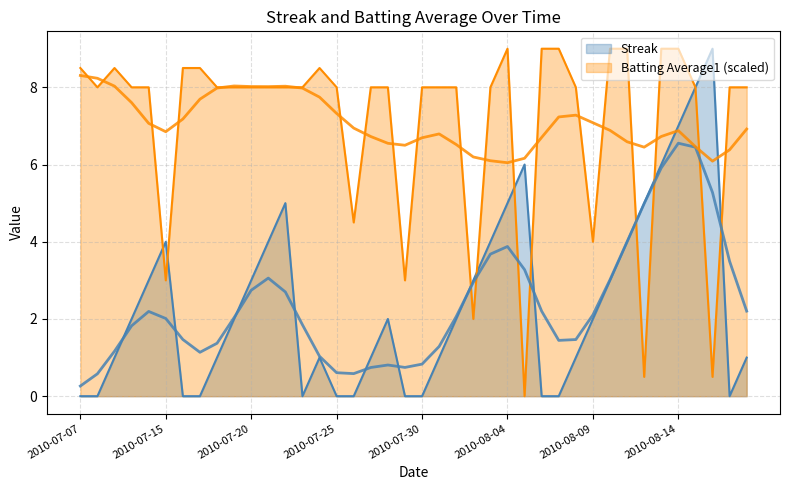

Between 2010-07-30 and 2010-07-25, which is larger?

2010-07-30